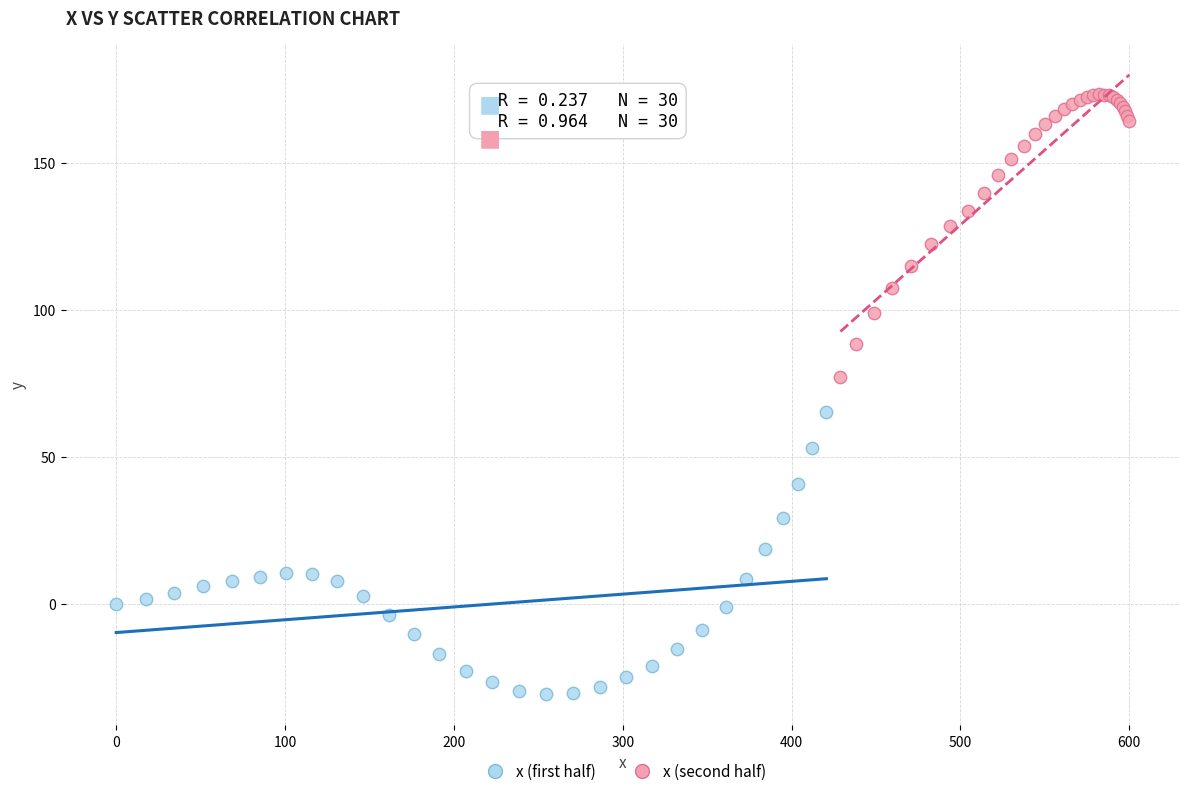

Which series reaches the minimum Y coordinate?

x (first half)